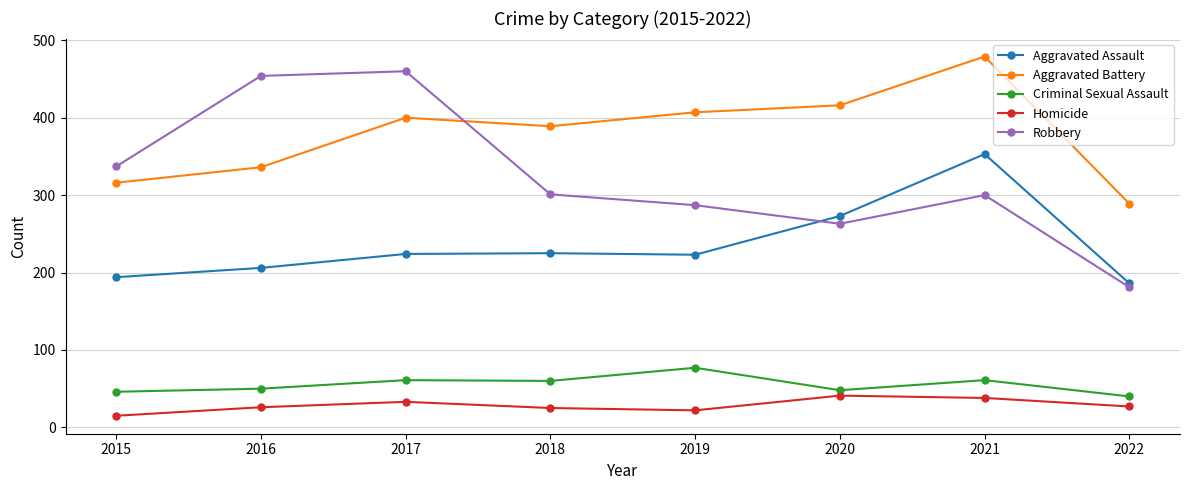

Count the number of data series in this chart.

5